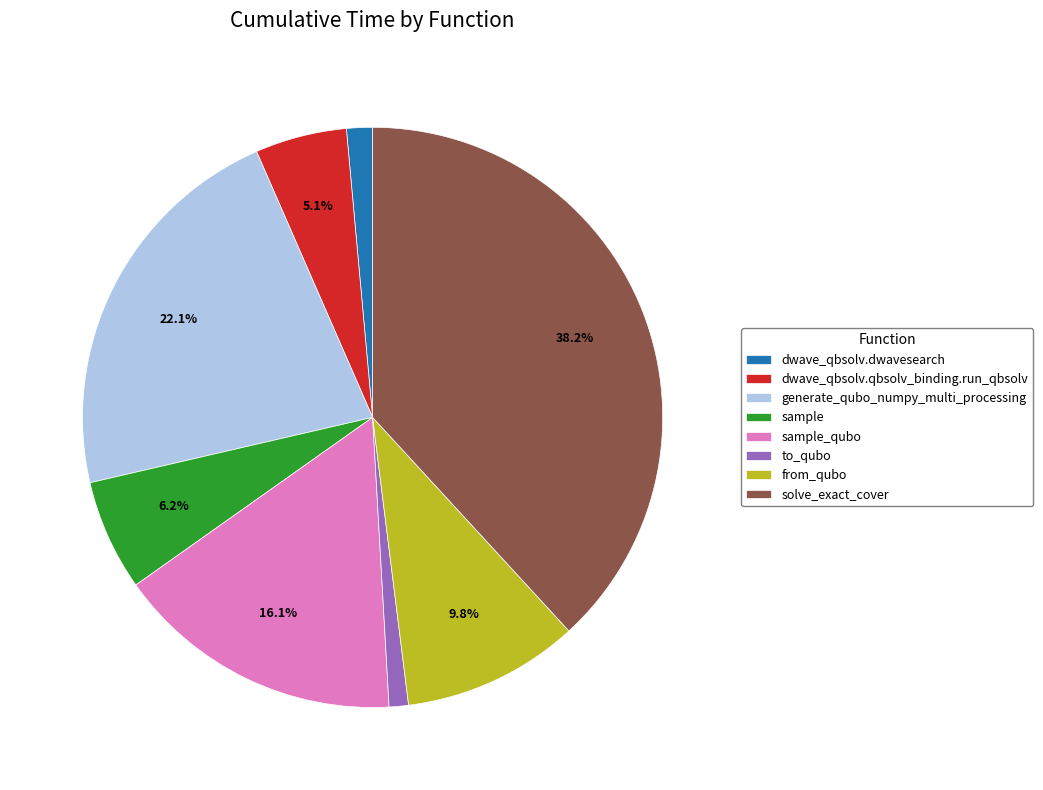

Is the sum of generate_qubo_numpy_multi_processing and from_qubo greater than half?

No